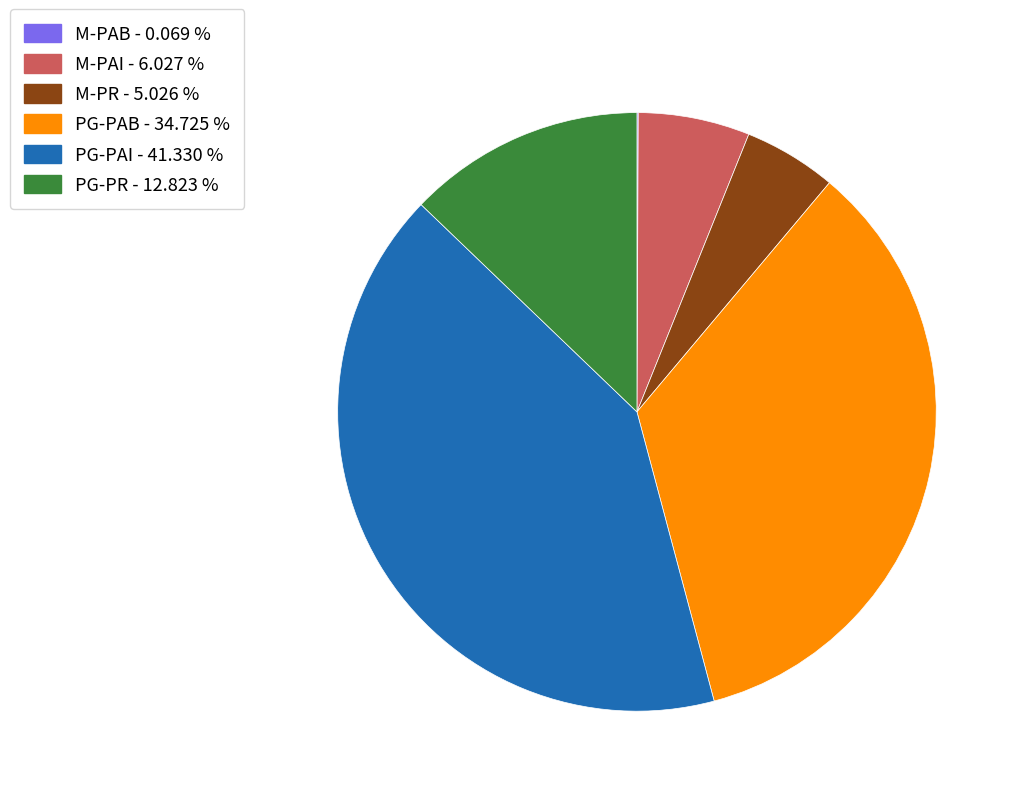

True or false: M-PR accounts for 16% of the total.

False